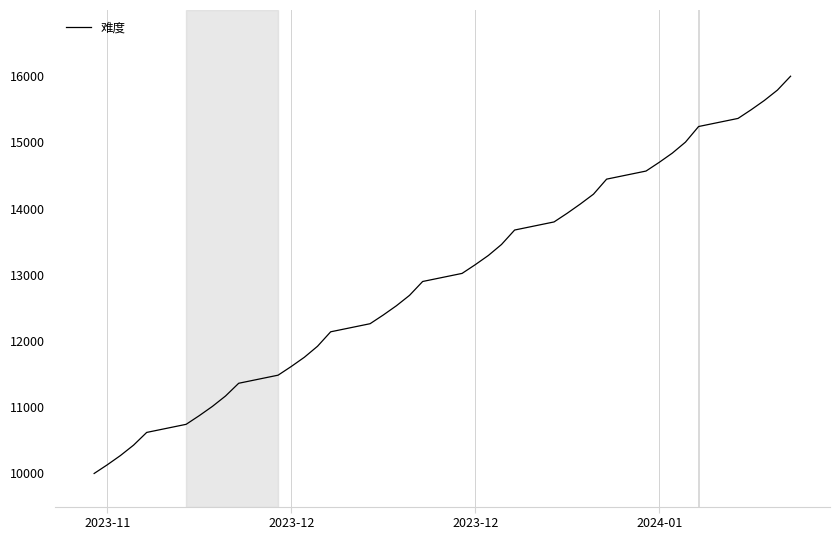

What is the sum of all values?

518000.0